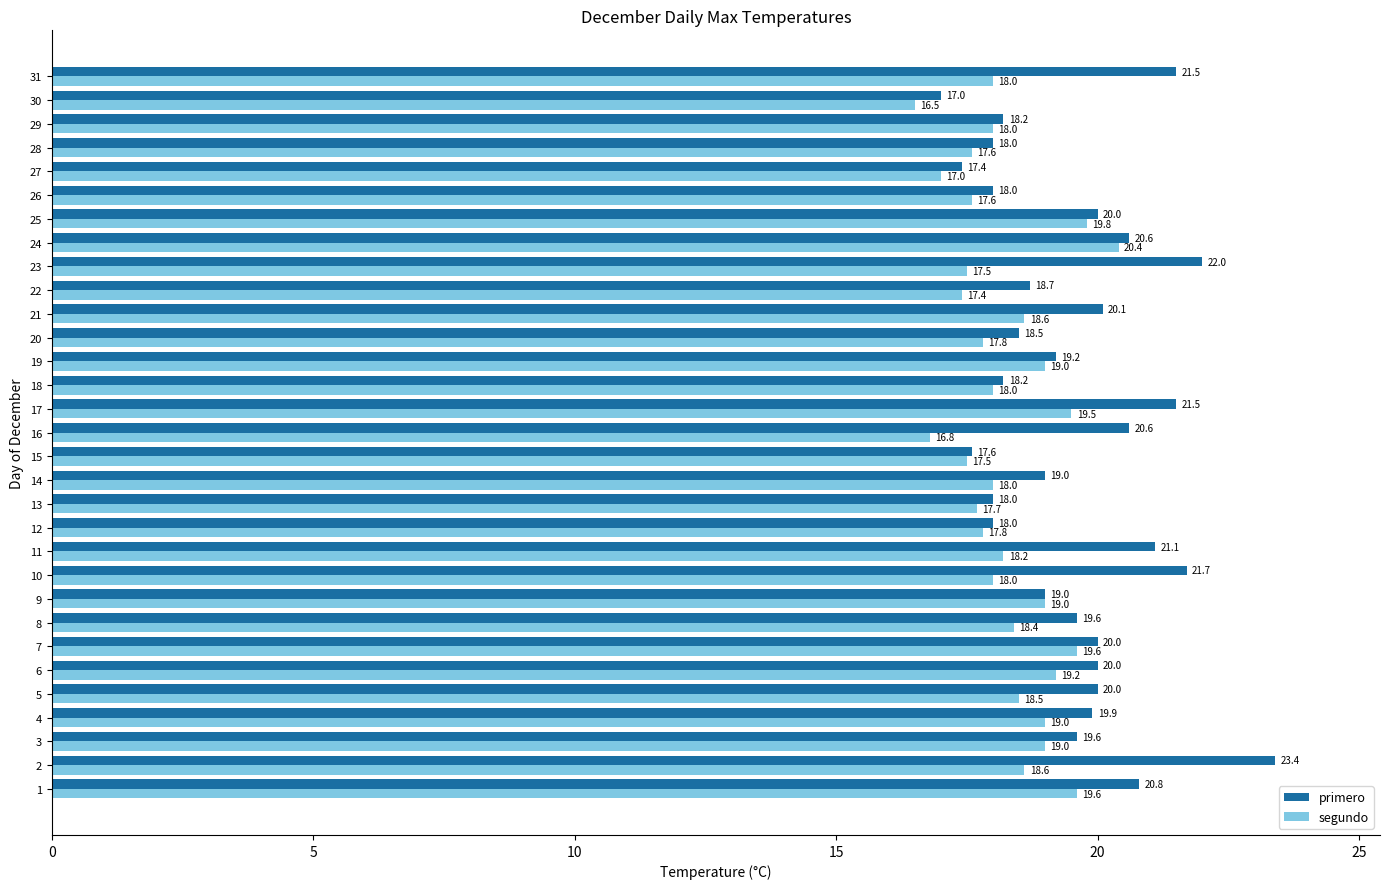

Between 20 and 25, which series saw the biggest shift?

segundo